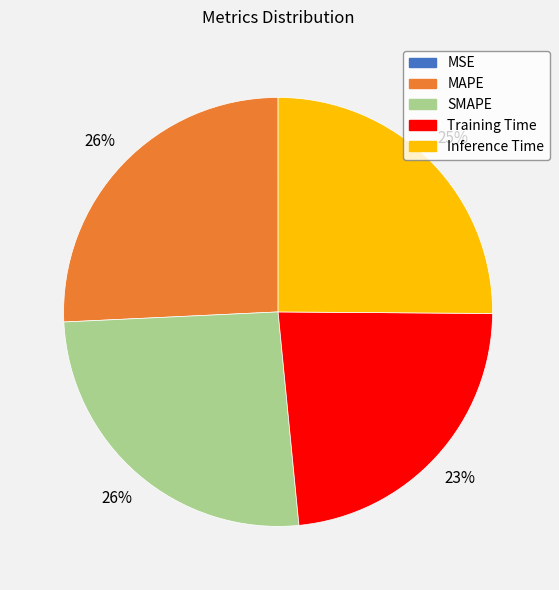

Does any single category account for the majority?

No